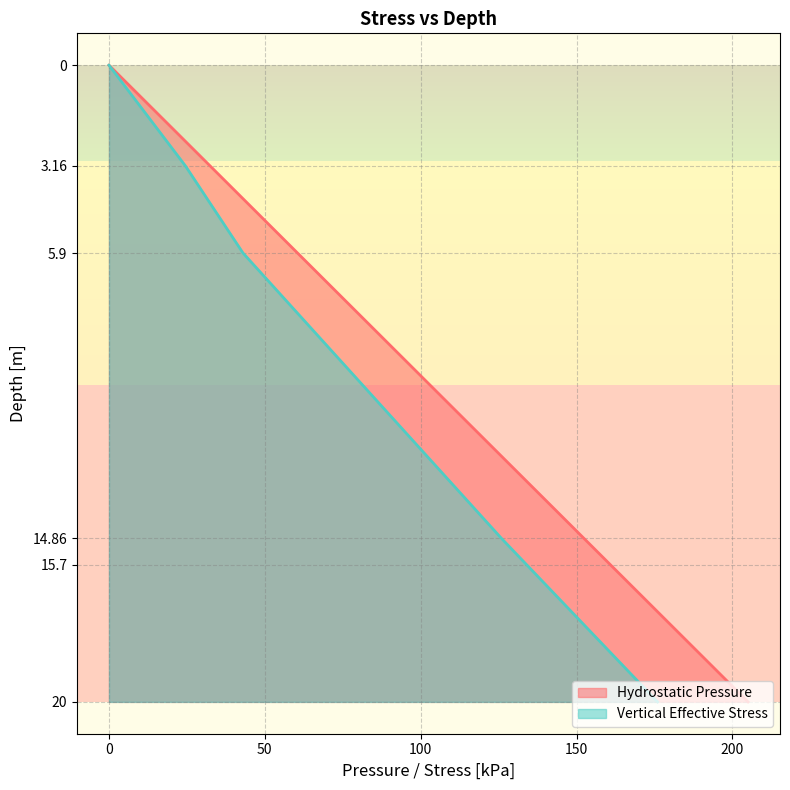

What is the greatest value displayed?

20.0